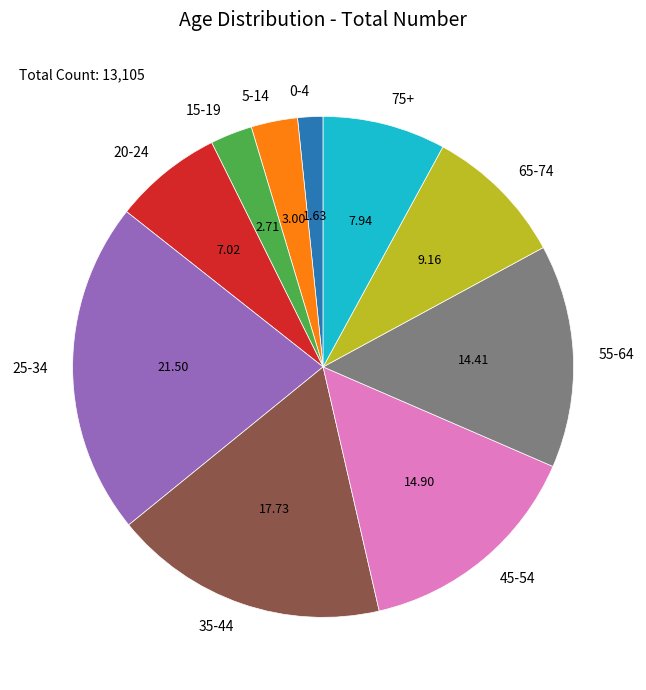

Between 45-54 and 0-4, which is larger?

45-54